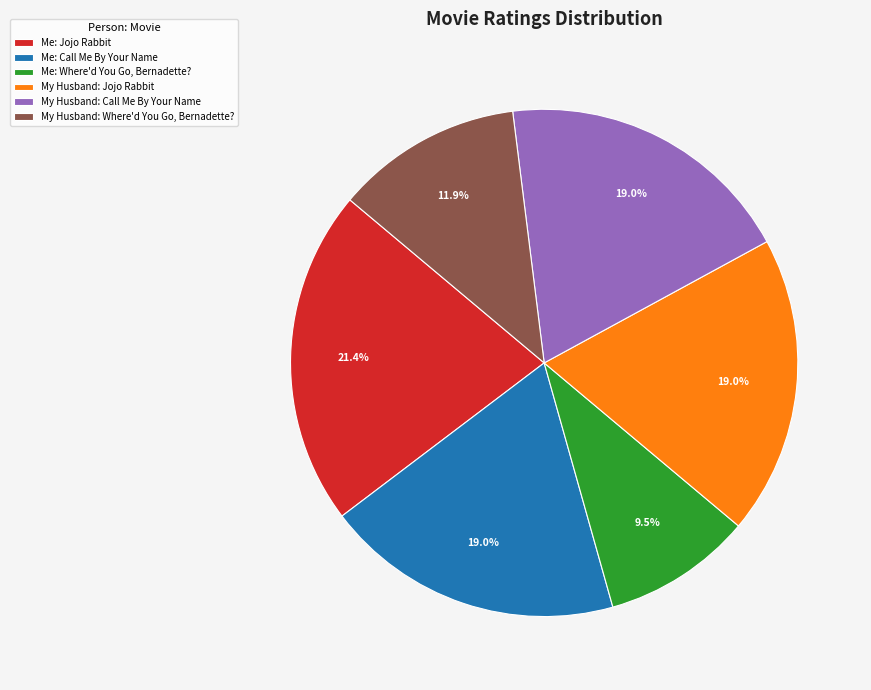

Does My Husband: Where'd You Go, Bernadette? represent more than half of the total?

No